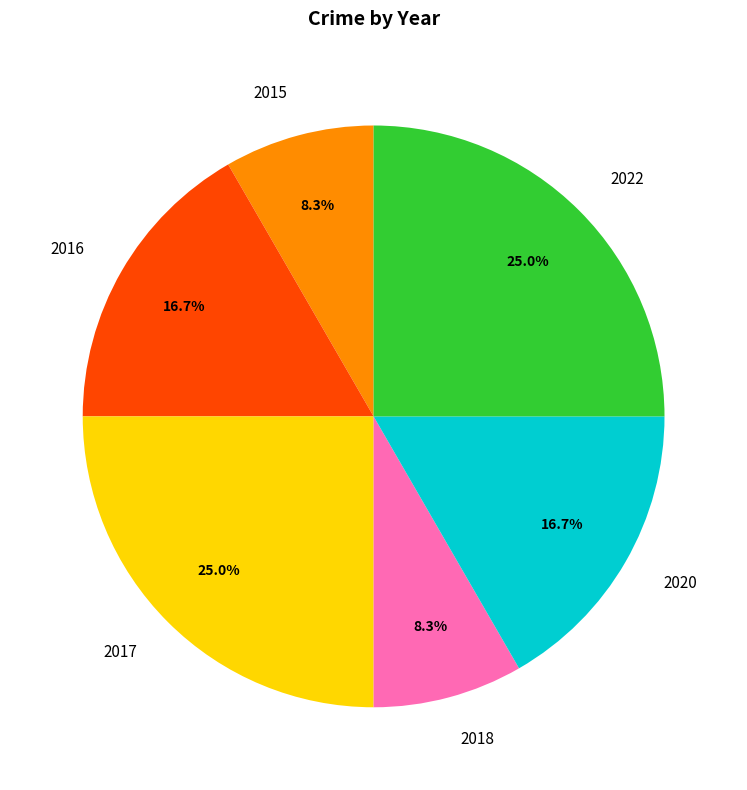

What percentage is the 2016 slice, to the nearest percent?

17%